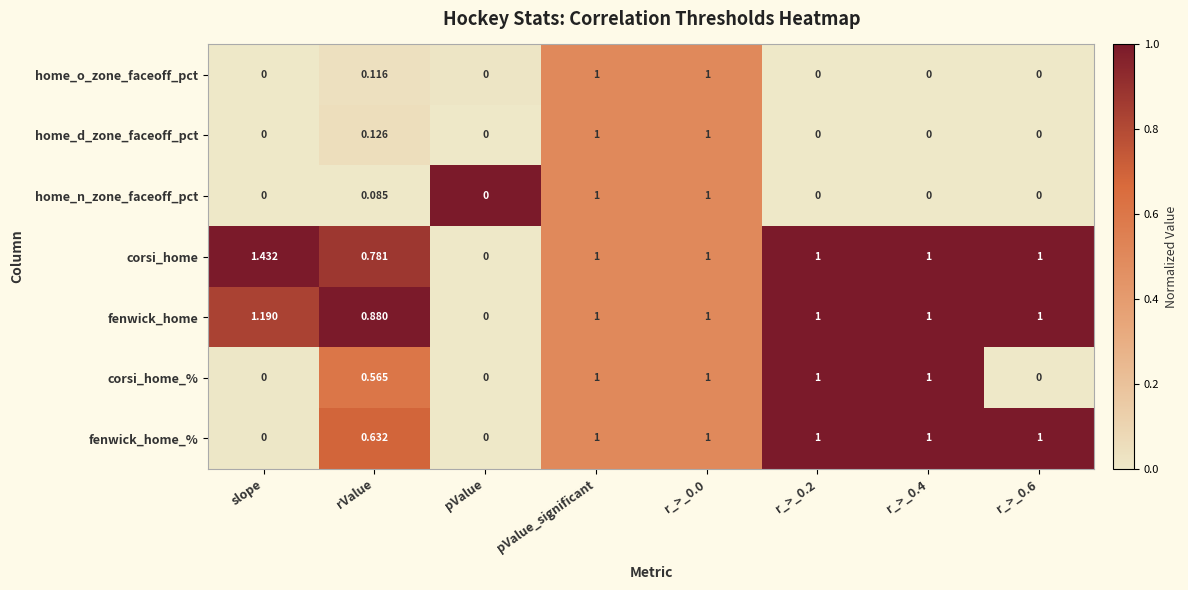

Which series has the largest range (max minus min)?

corsi_home